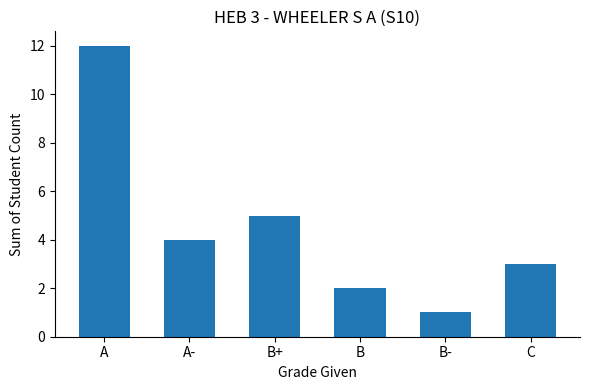

List the labels in order of value, largest first.

A, B+, A-, C, B, B-